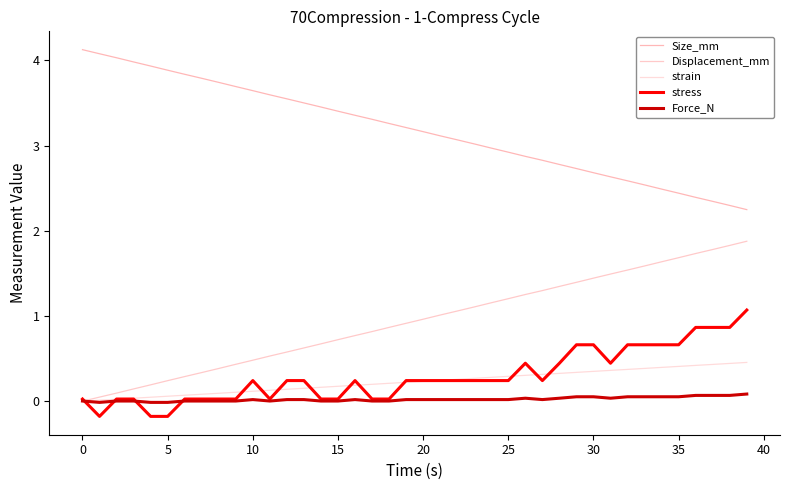

What are all the series names shown in the legend?

Size_mm, Displacement_mm, strain, stress, Force_N